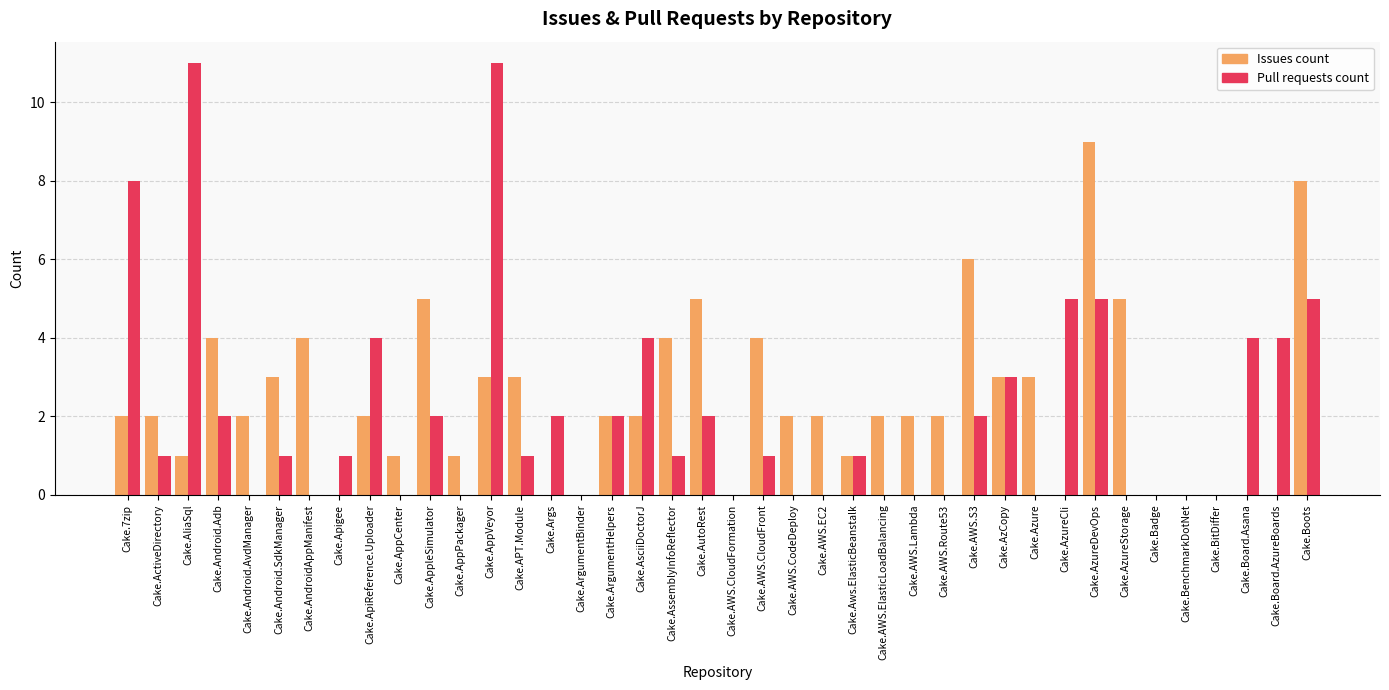

Which series changed the most between Cake.AppVeyor and Cake.AWS.CloudFormation?

Pull requests count